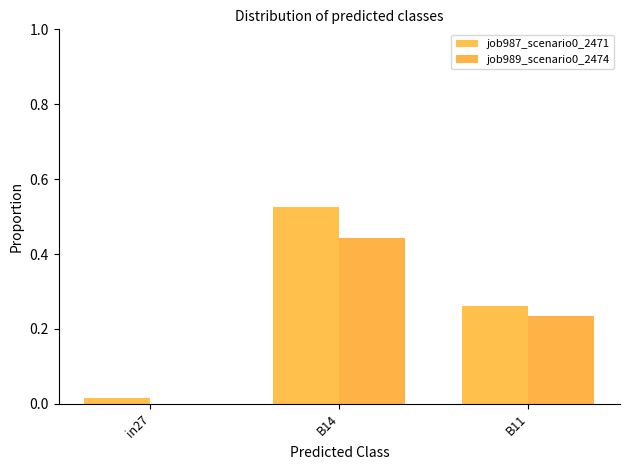

Reading left to right, transcribe all the data shown in this chart.

job987_scenario0_2471: 0.0	0.5	0.3
job989_scenario0_2474: 0.0	0.4	0.2